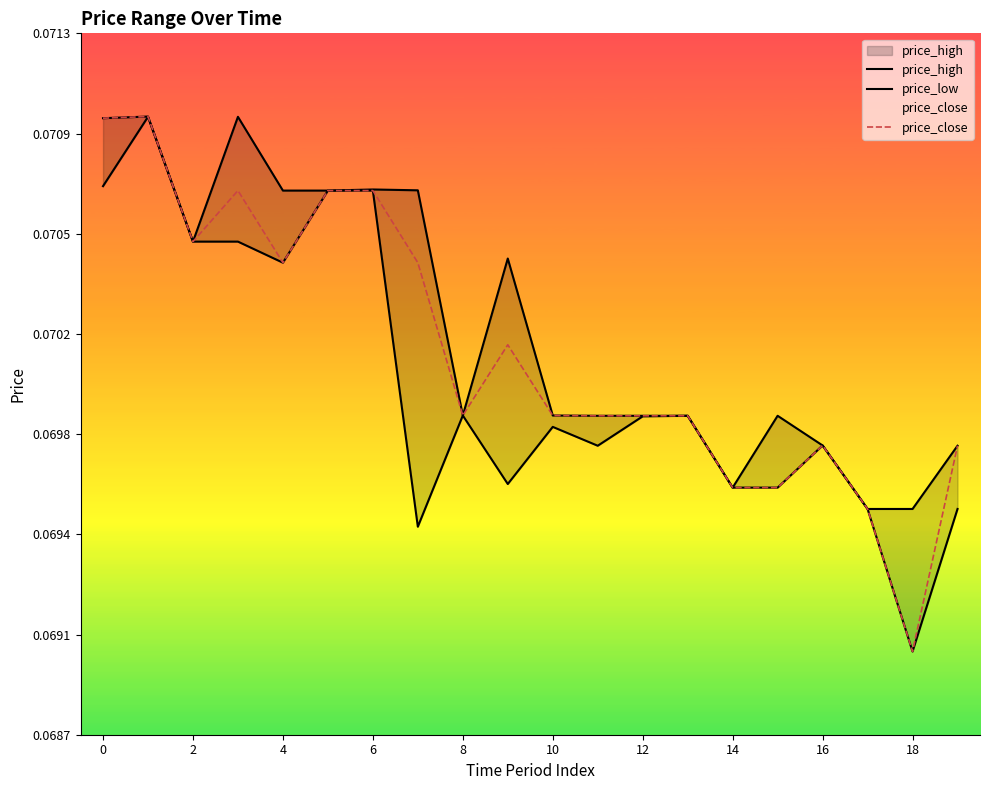

True or false: price_low has a value of 0.1 at 6.

True